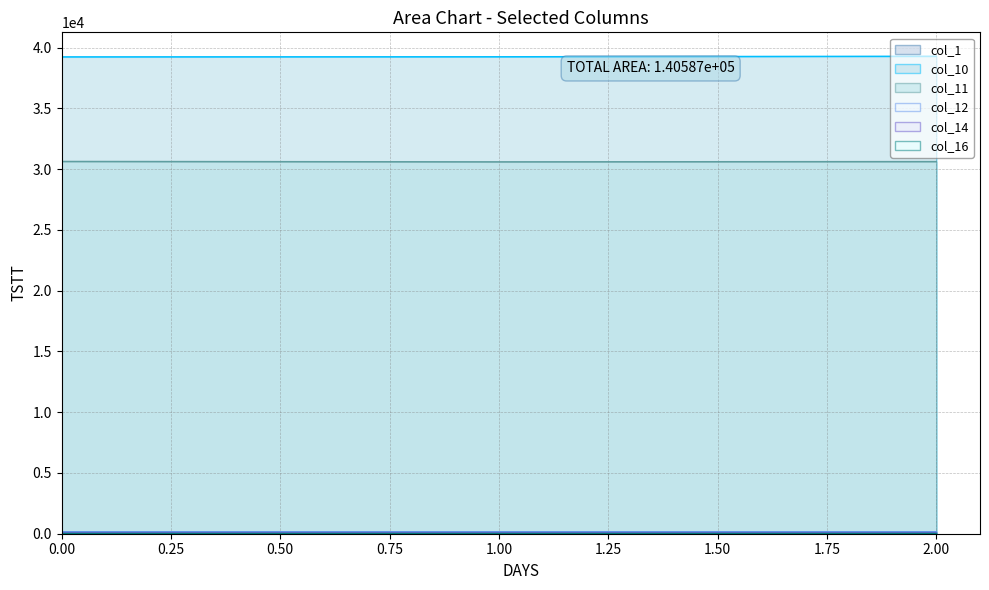

At which label is col_10 closest to 39264?

1